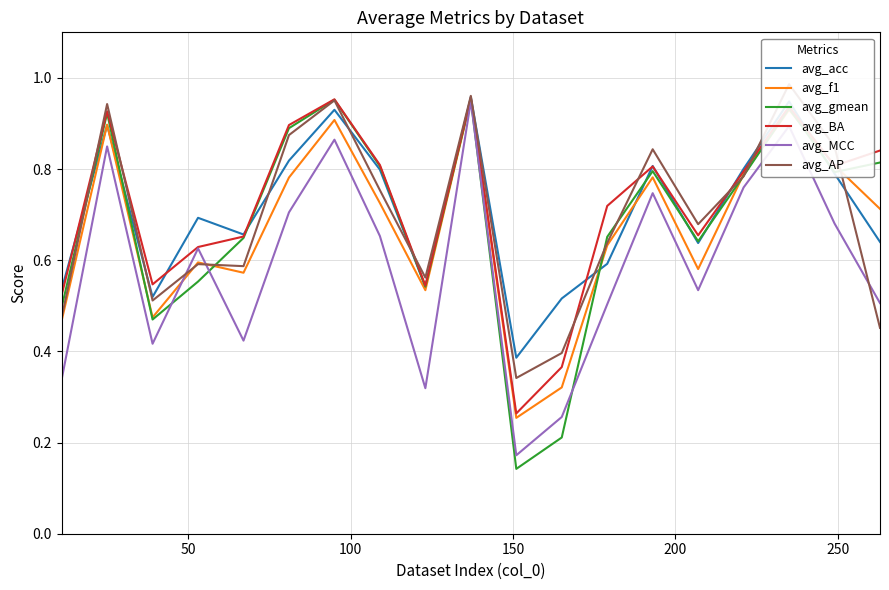

How many interior local valleys does the avg_acc series have?

5